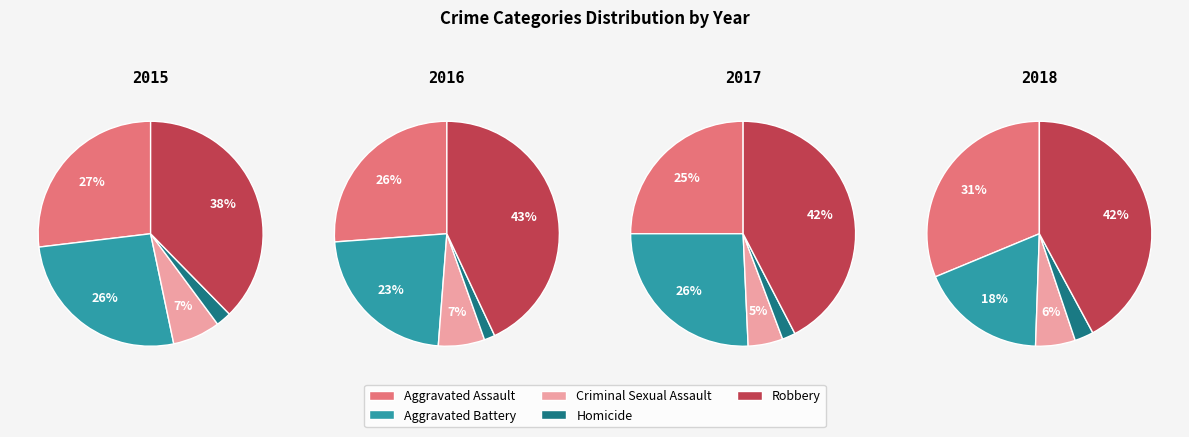

How many slices are in this pie chart?

5